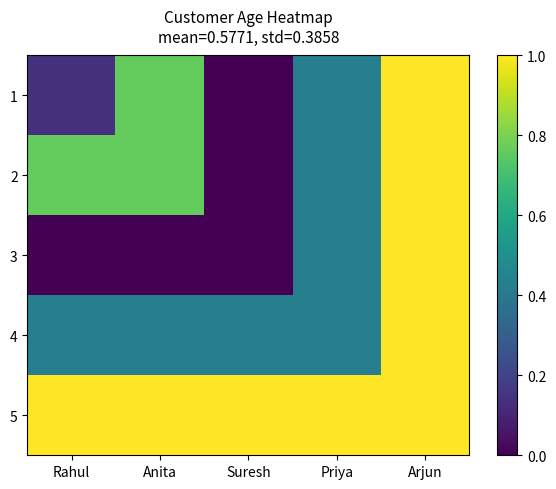

Reading left to right, what are all the values shown in this chart?

1: Rahul=0.1	Anita=0.8	Suresh=0.0	Priya=0.4	Arjun=1.0
2: Rahul=0.8	Anita=0.8	Suresh=0.0	Priya=0.4	Arjun=1.0
3: Rahul=0.0	Anita=0.0	Suresh=0.0	Priya=0.4	Arjun=1.0
4: Rahul=0.4	Anita=0.4	Suresh=0.4	Priya=0.4	Arjun=1.0
5: Rahul=1.0	Anita=1.0	Suresh=1.0	Priya=1.0	Arjun=1.0